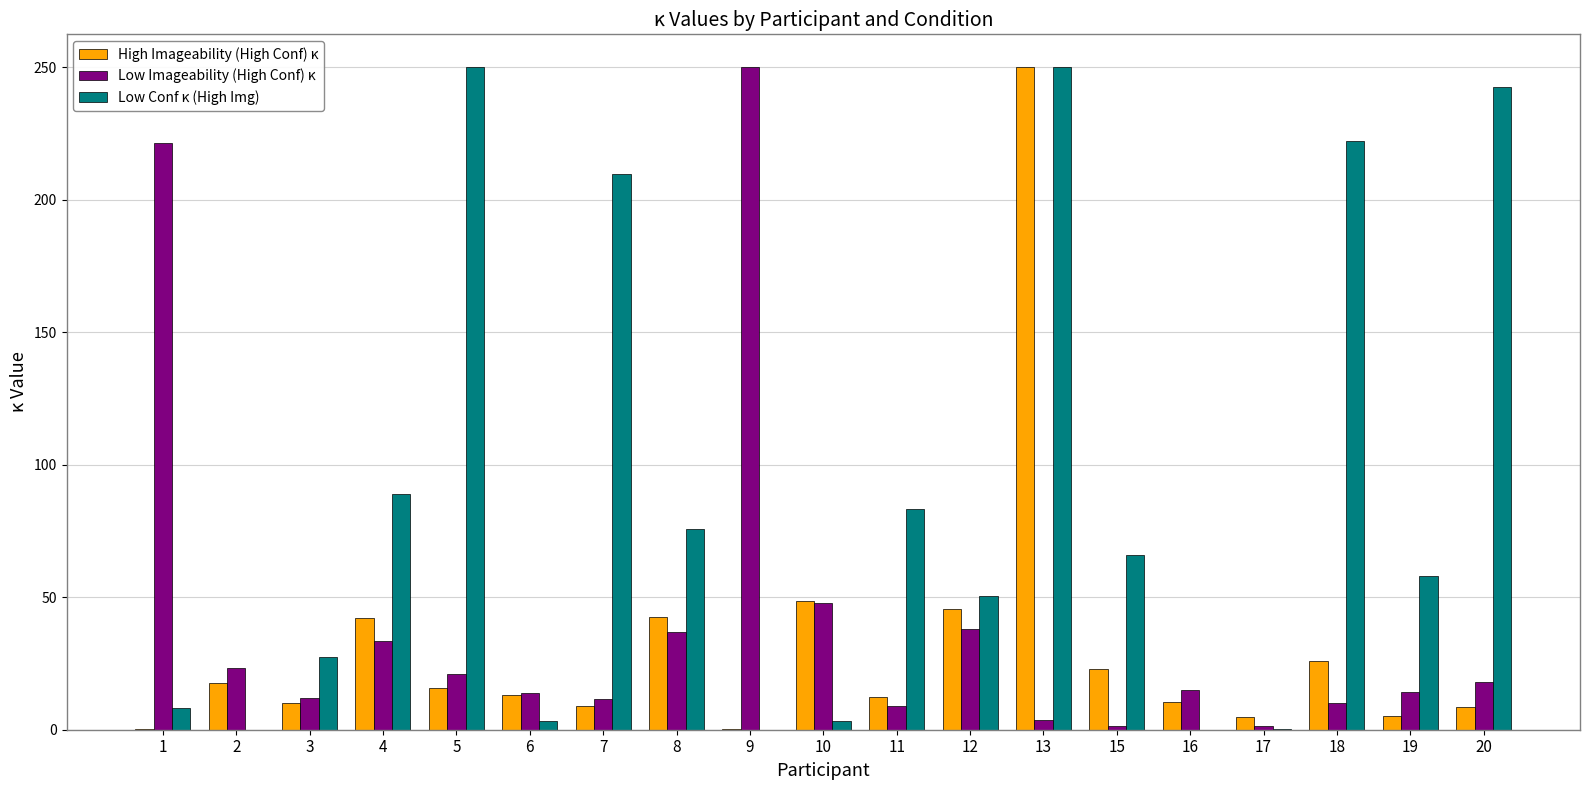

How many data points does each series have?

19